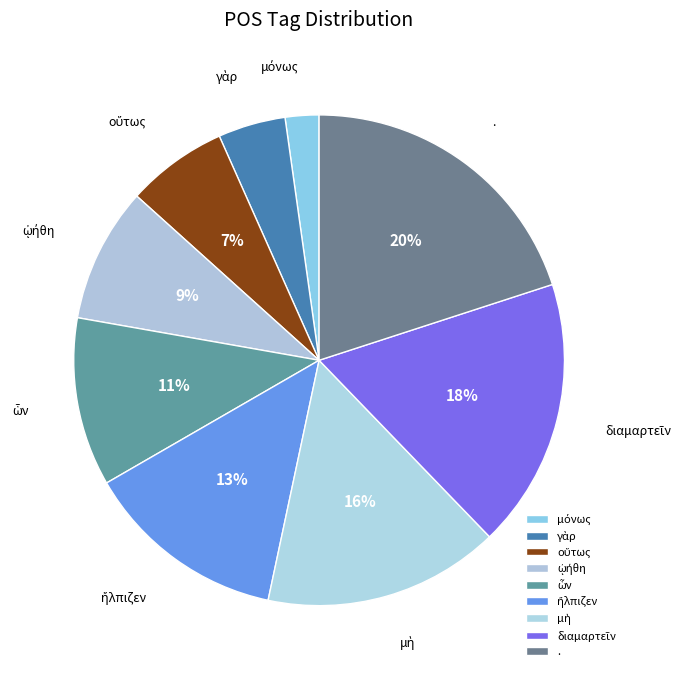

Is there any slice that represents more than half of the pie?

No